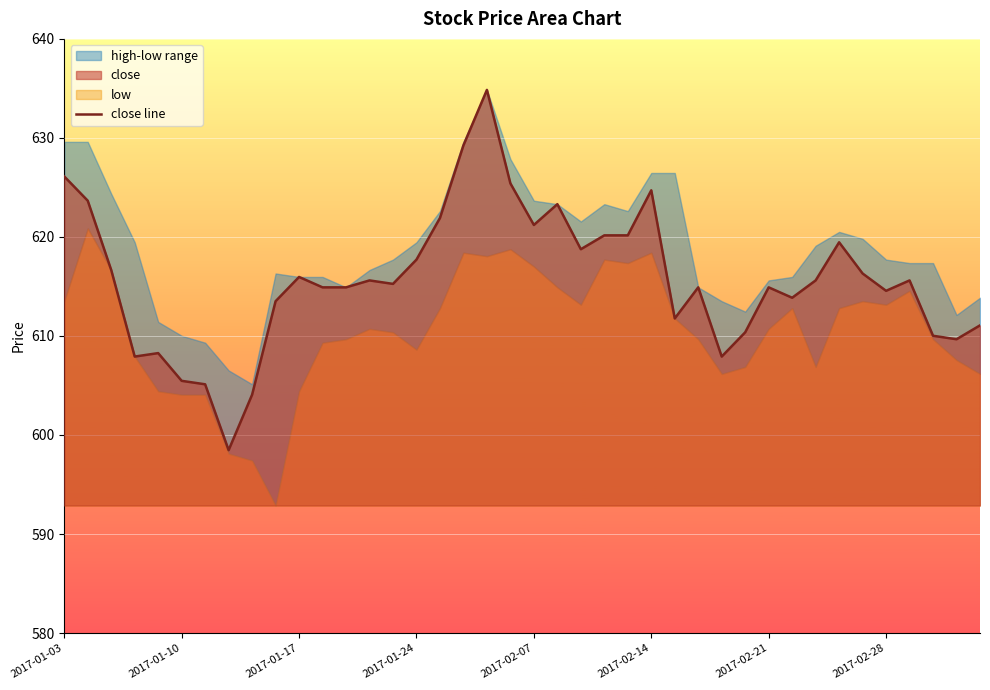

What is the minimum value shown in the chart?

598.5